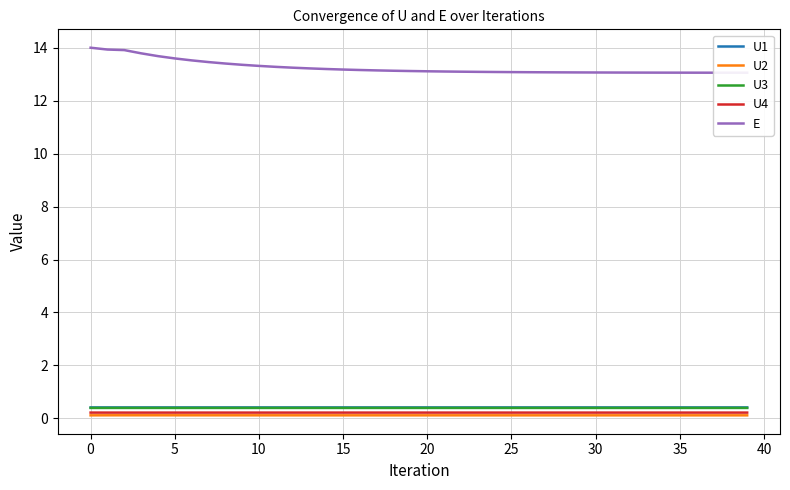

True or false: U4 and U3 intersect in this chart.

False